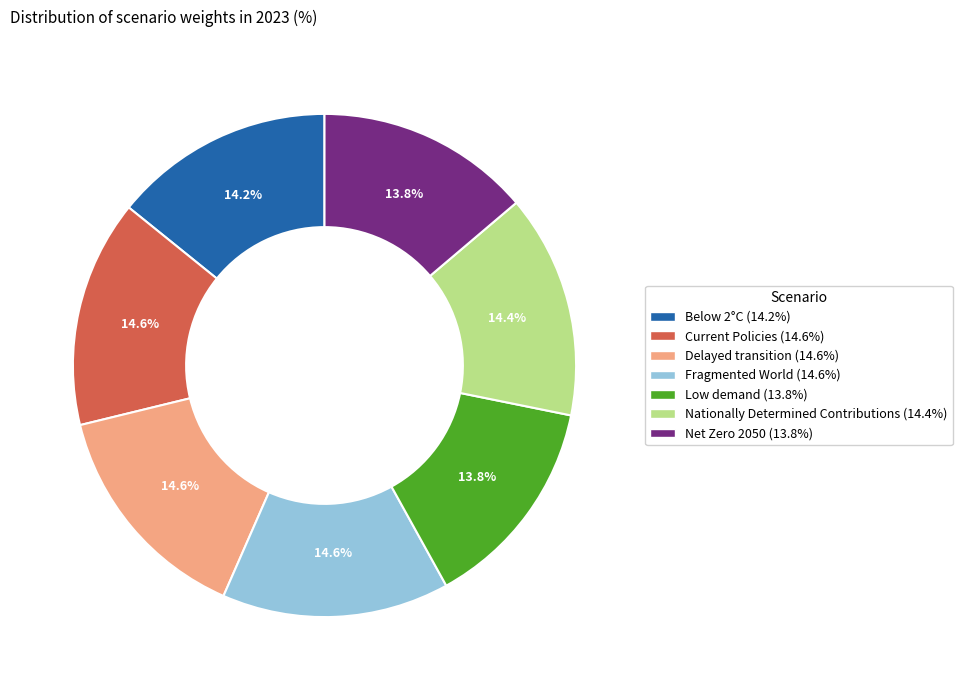

How many slices are in this pie chart?

7